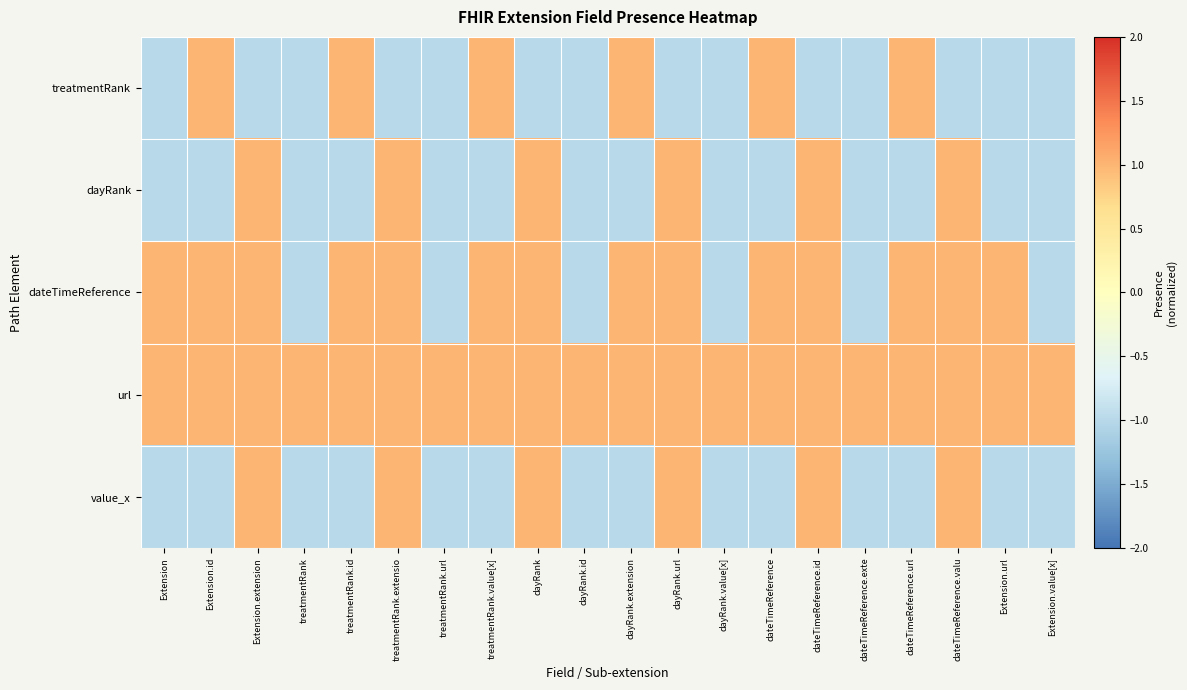

Which has a higher value, treatmentRank or Extension?

treatmentRank